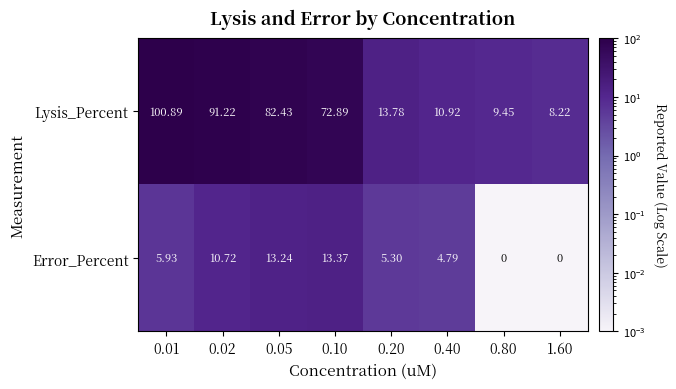

Rank the series at 0.80 from highest to lowest value.

Lysis_Percent, Error_Percent